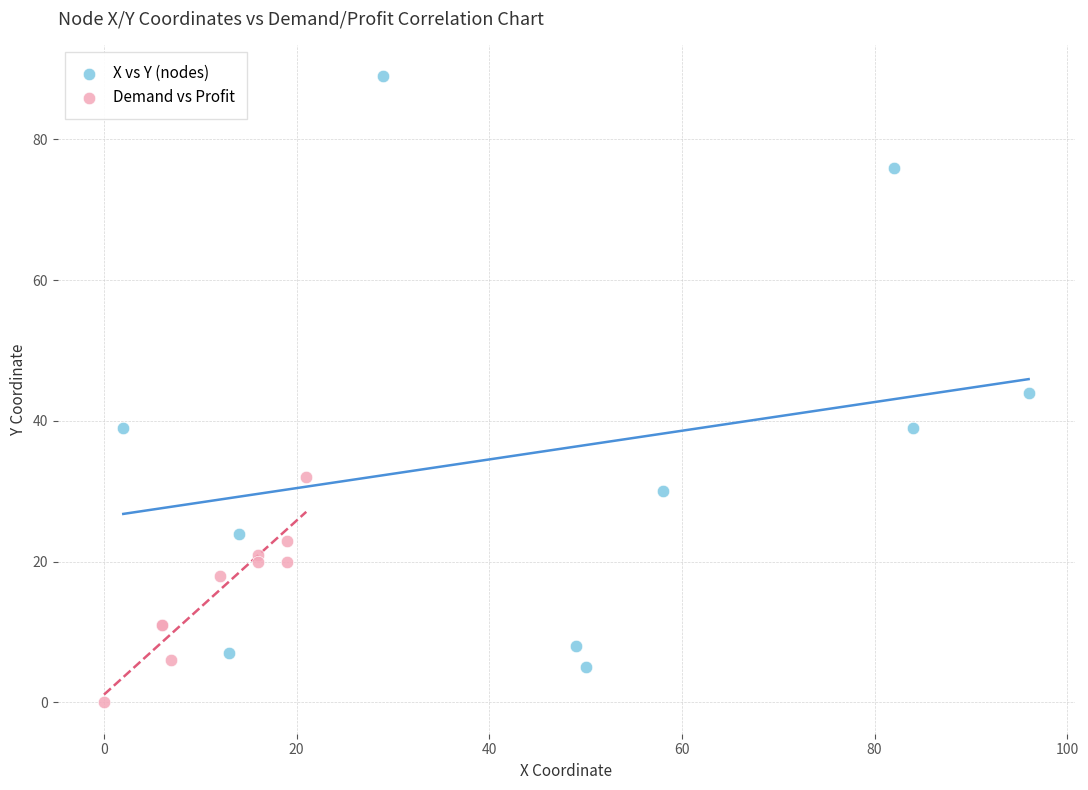

Which series contains the lowest Y value?

Demand vs Profit